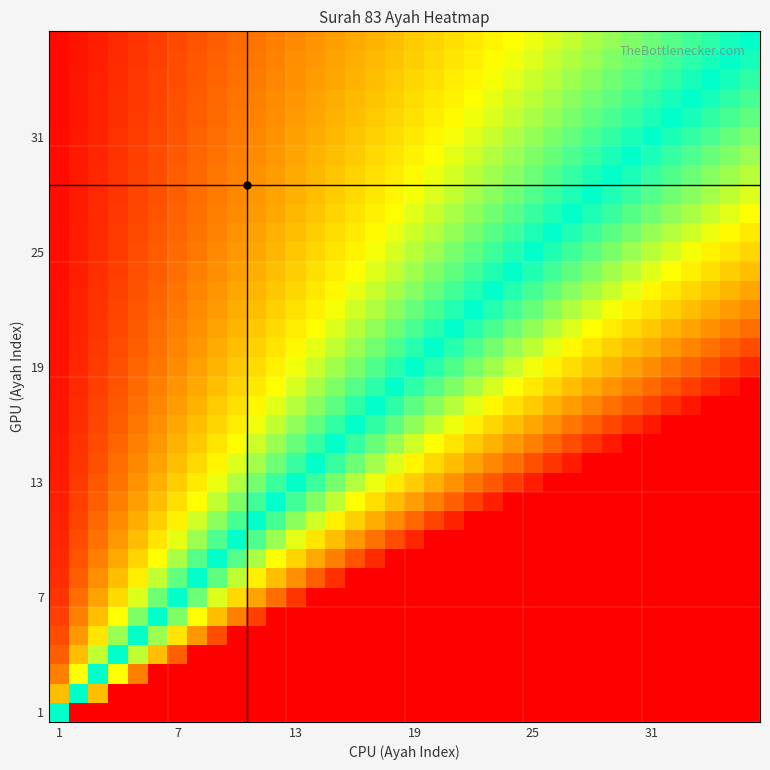

At how many categories does at least one series exceed 25?

36